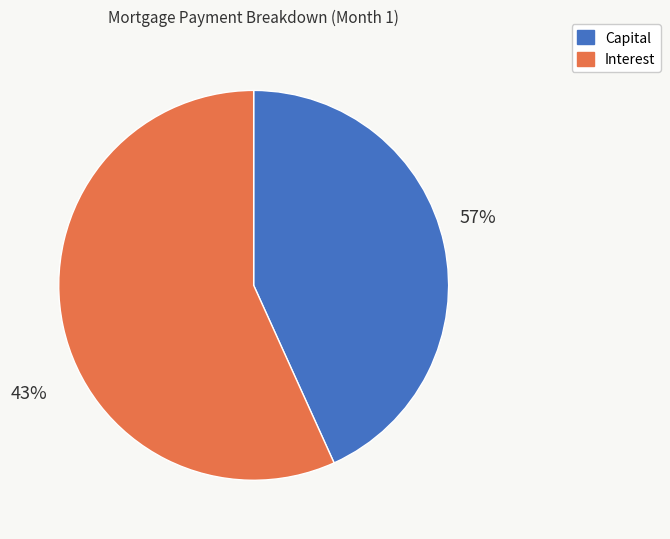

Count the number of slices in the pie.

2